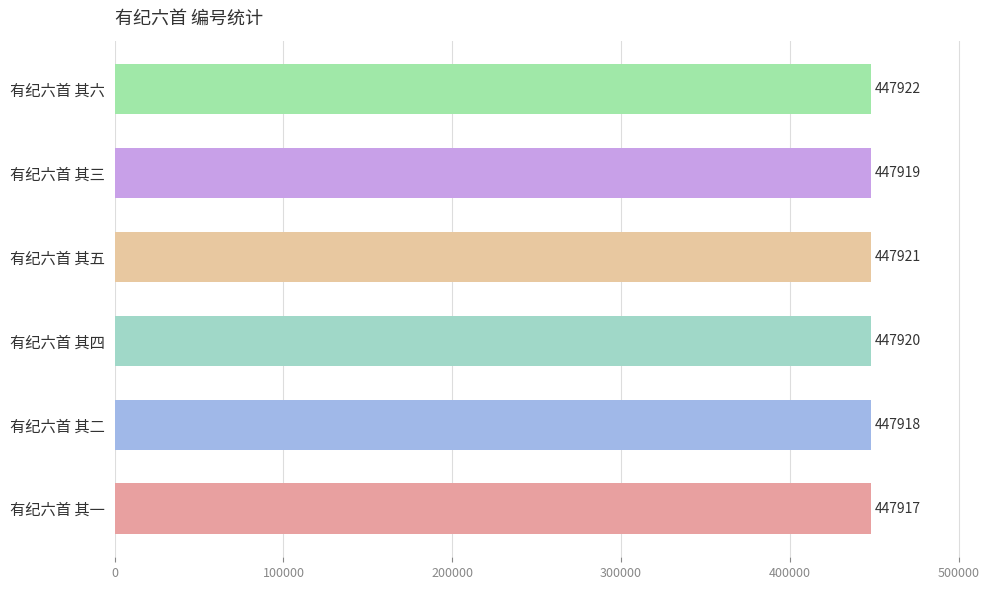

What is the change in value from 有纪六首 其二 to 有纪六首 其六?

+4